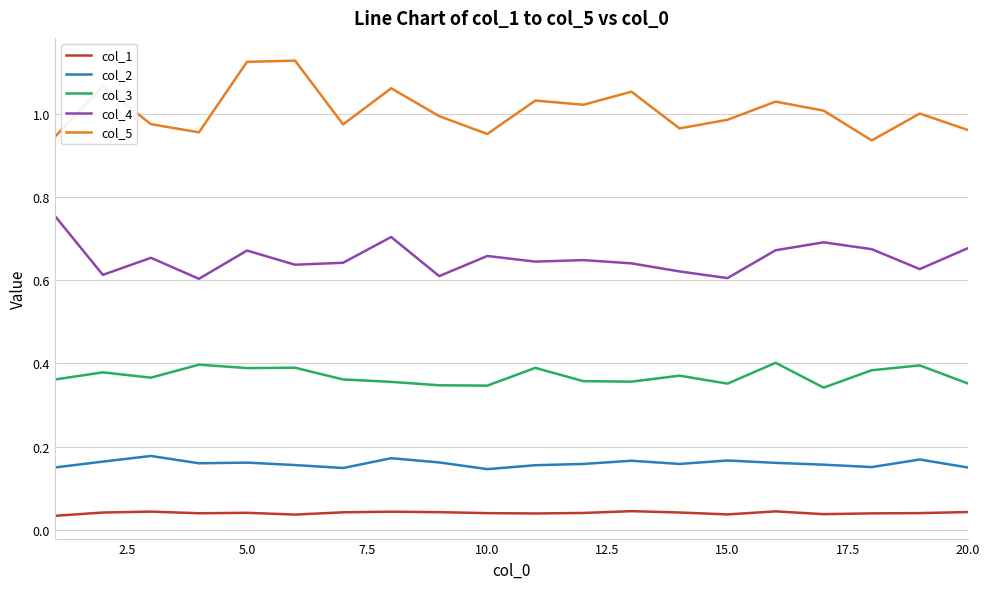

Does the chart have visible grid lines?

Yes